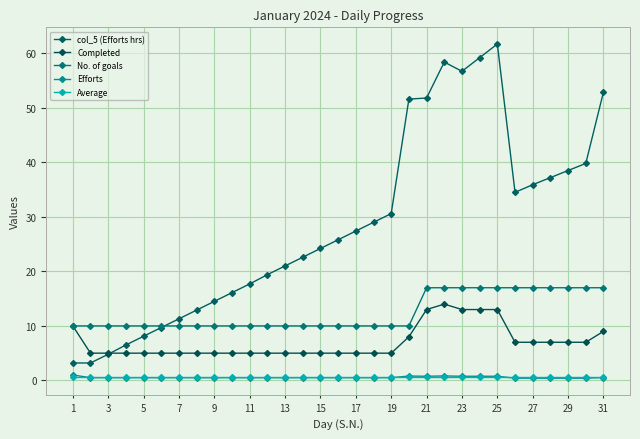

What is the difference between the maximum and minimum values in the Efforts series?

0.6